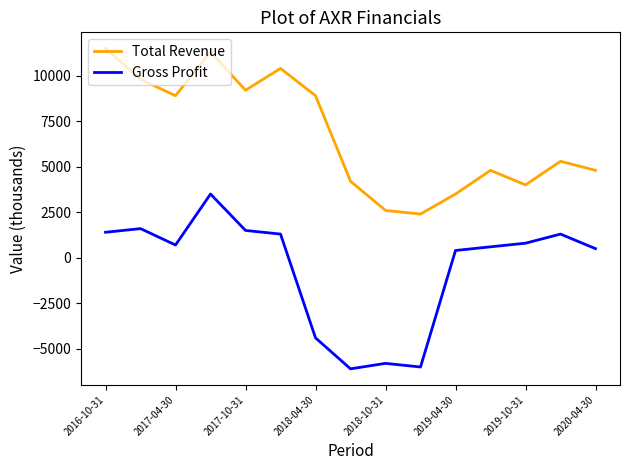

What is the sum of all Total Revenue values?

101600